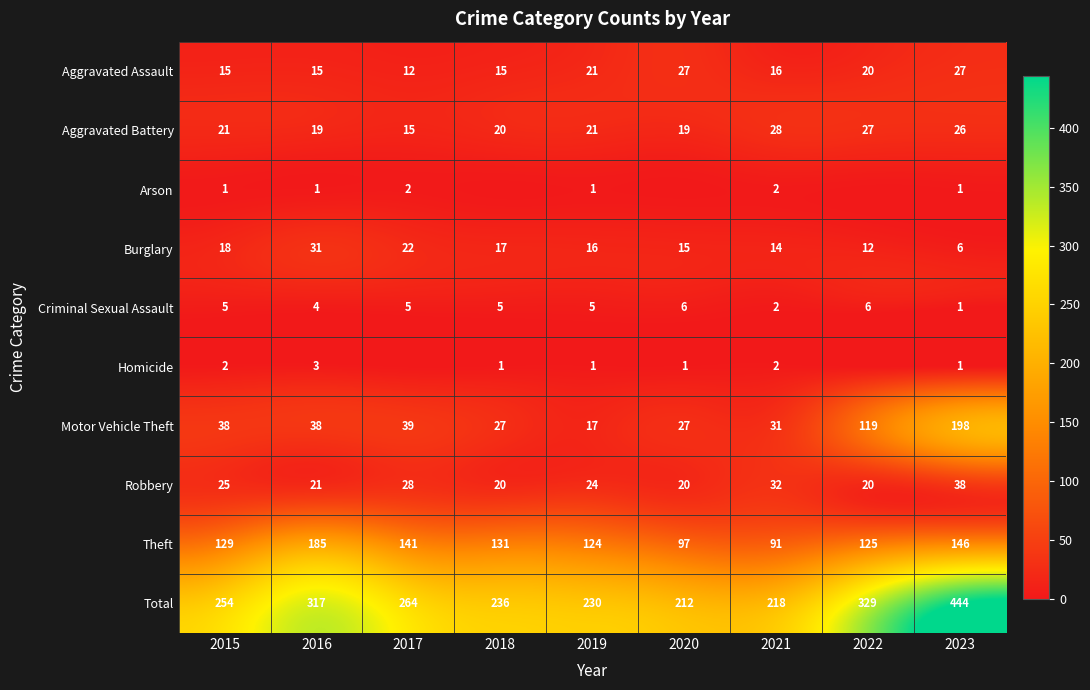

At how many categories does at least one series exceed 17?

9